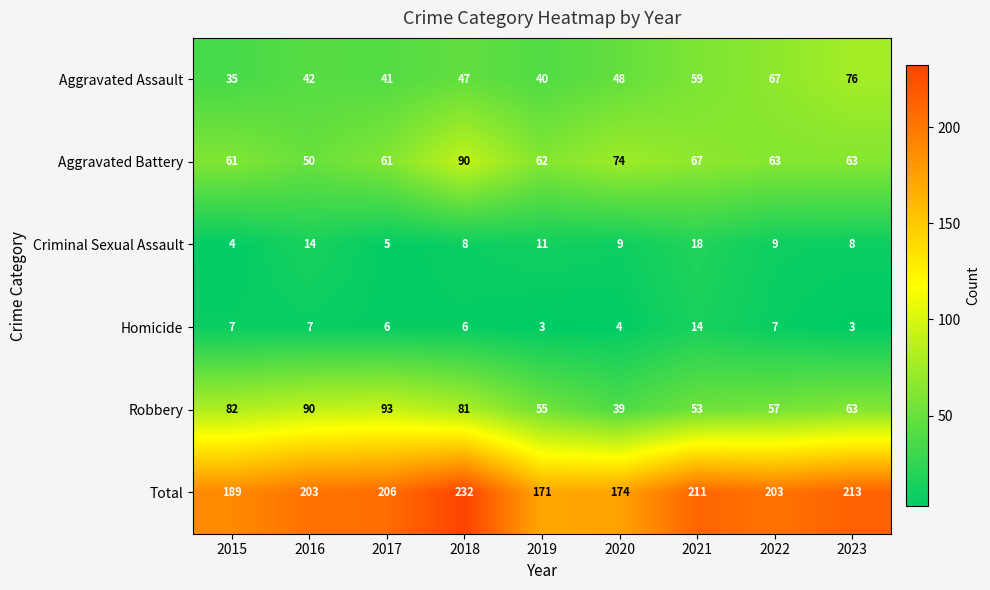

What is the spread (max minus min) of values at 2015?

185